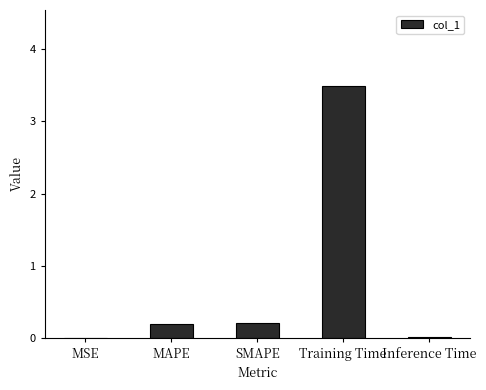

The value at Training Time is 5.6. True or false?

False